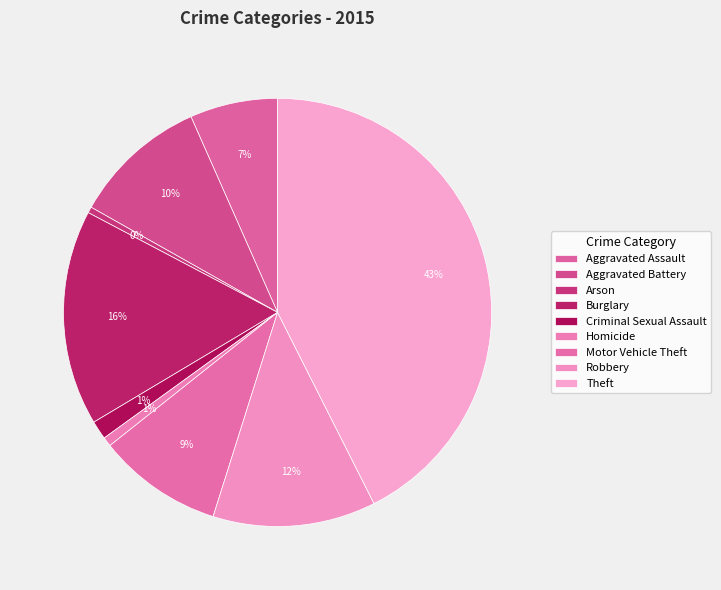

The Arson slice represents 0% of the pie. True or false?

True